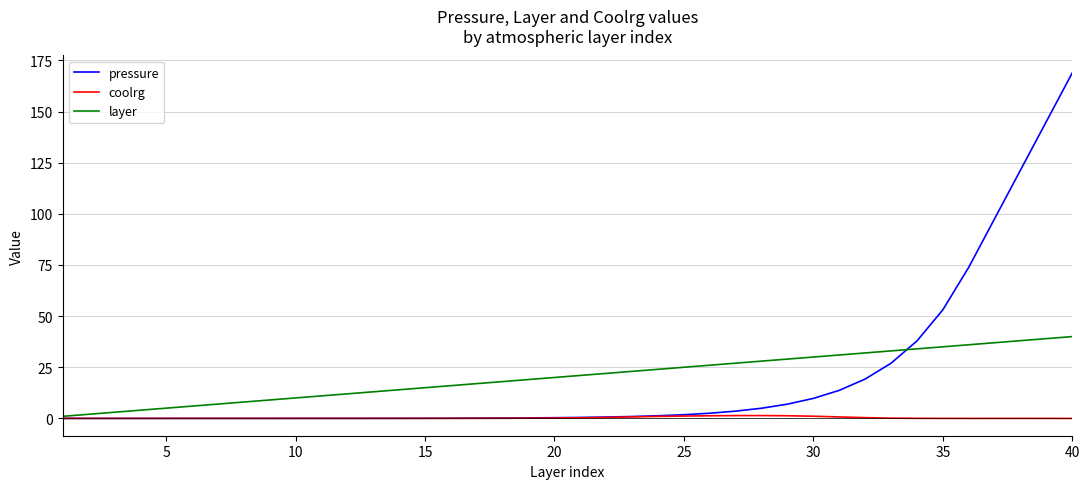

Which series has the largest range (max minus min)?

pressure